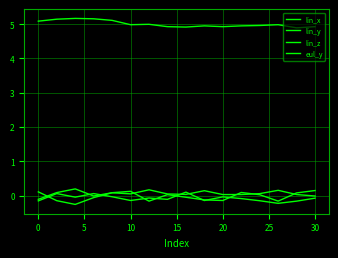

How many lines are shown in the chart?

4